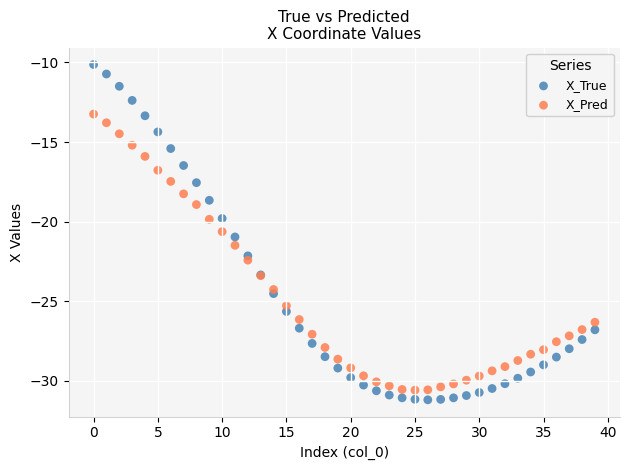

Which series contains the highest Y value?

X_True